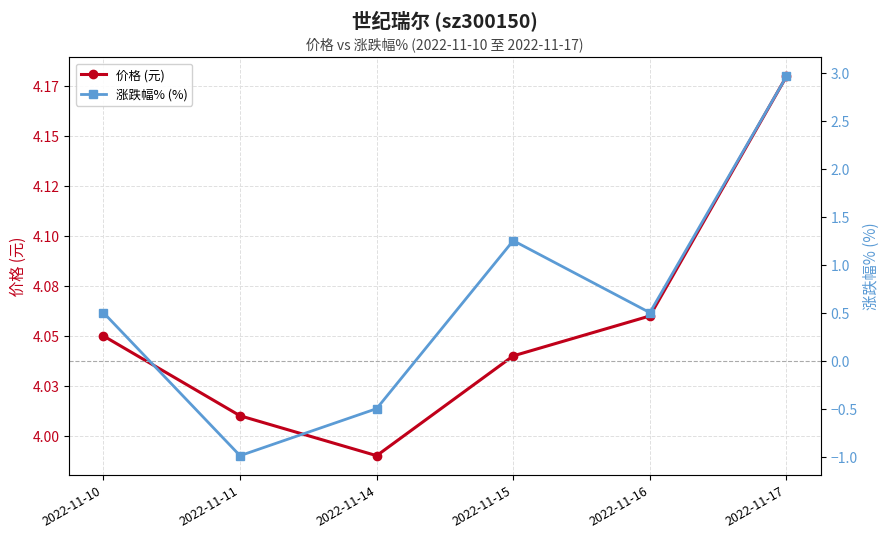

Rank the series by their maximum value, from highest to lowest.

价格 (元), 涨跌幅% (%)